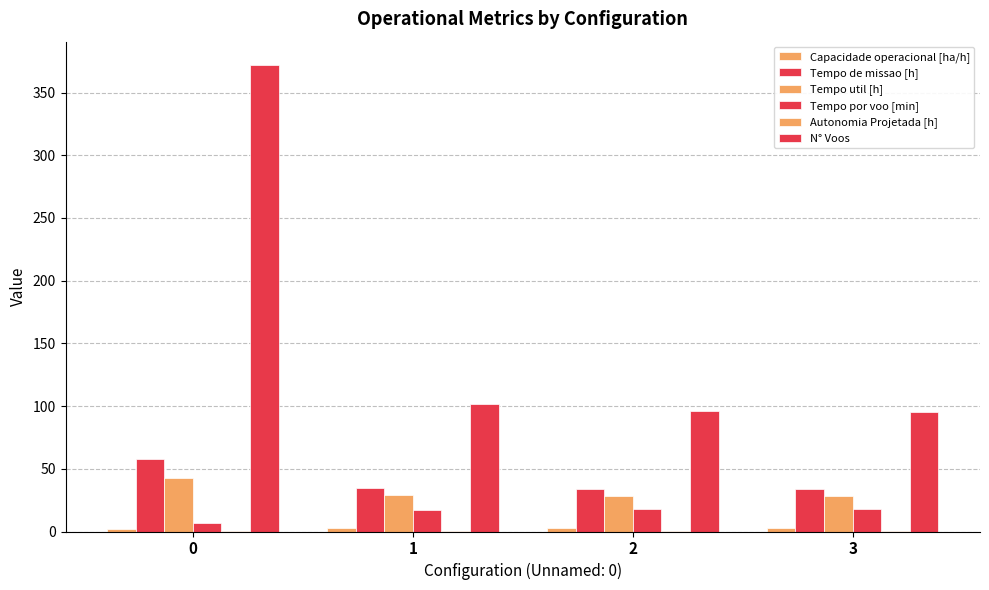

True or false: Tempo de missao [h] has a value of 57.7 at 0.

True